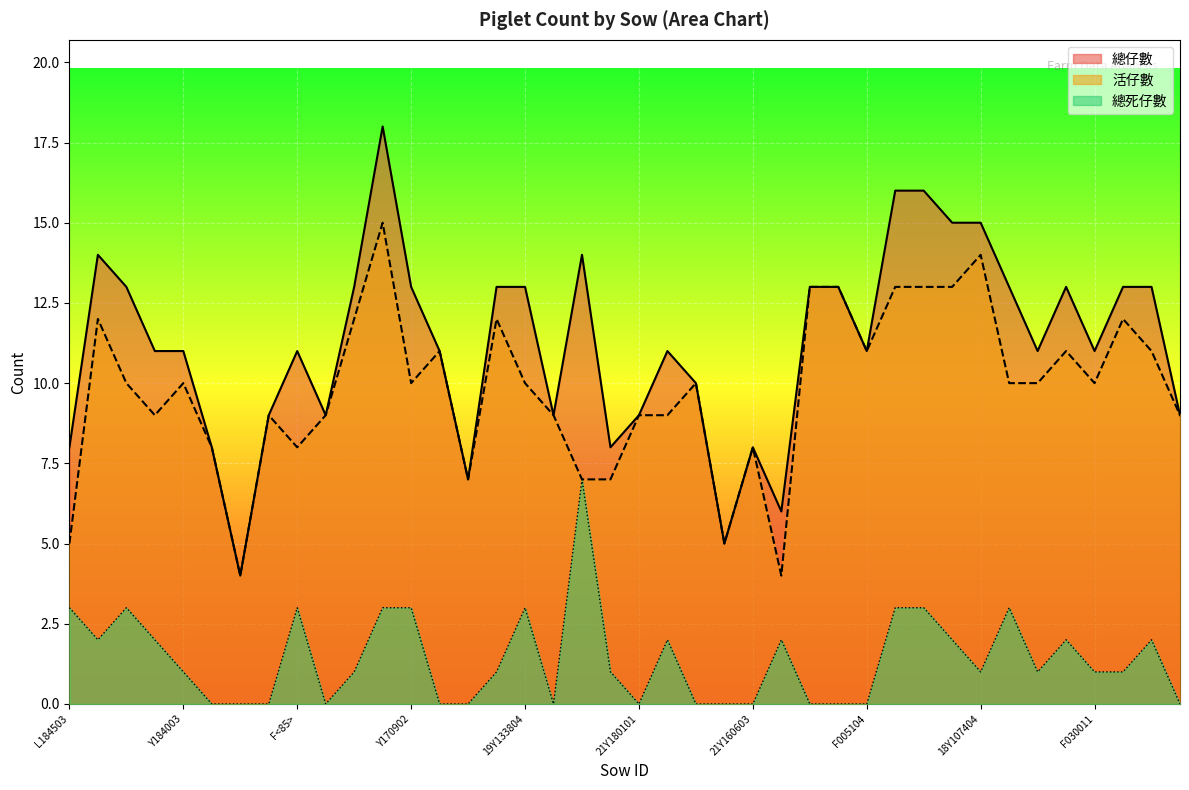

The value of 總死仔數 at F005104 is 4. True or false?

False